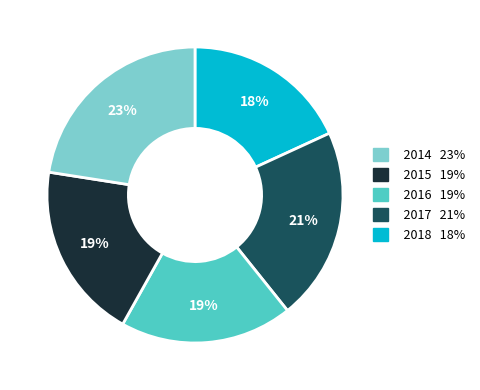

Is there a majority slice in this chart?

No